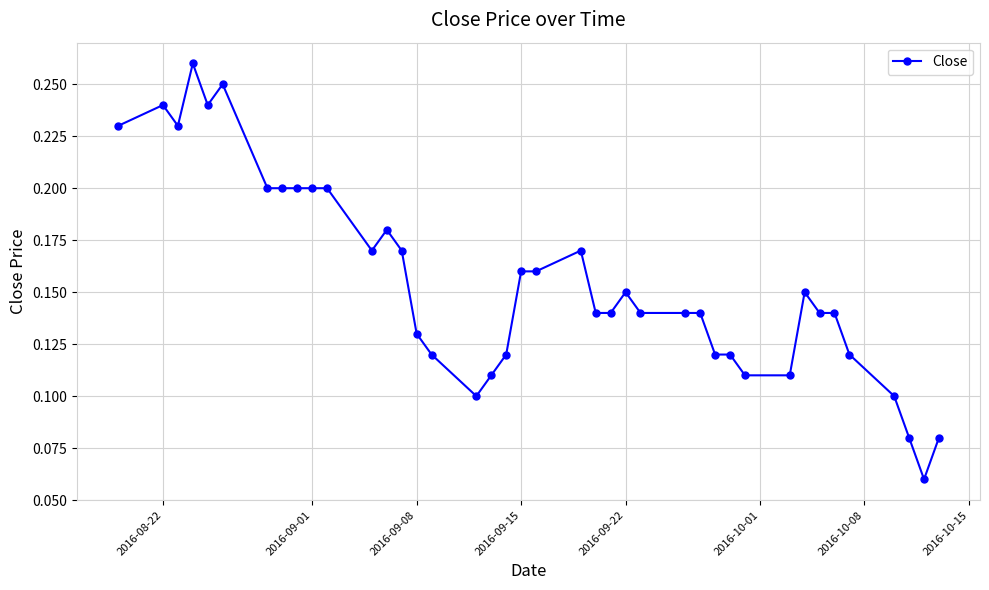

What is the sum of all values?

6.2